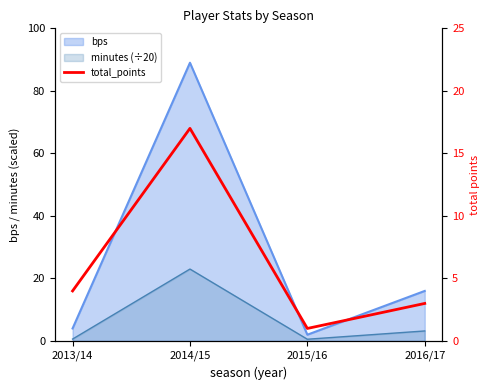

How many points are lower than both their immediate neighbors (excluding endpoints)?

1